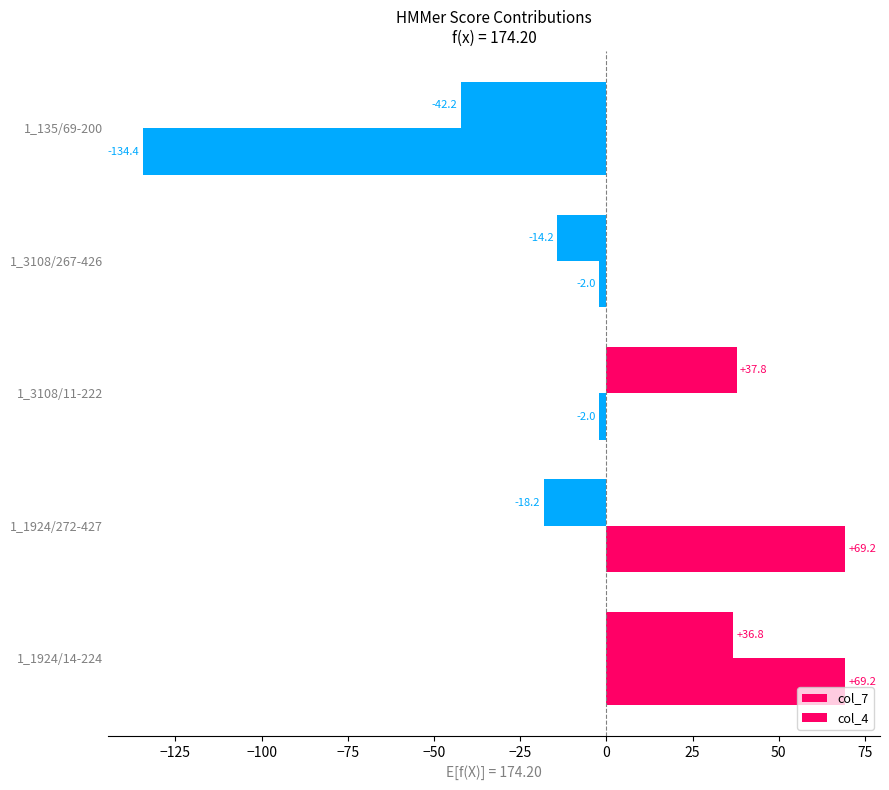

What is the minimum value for col_7?

-42.2